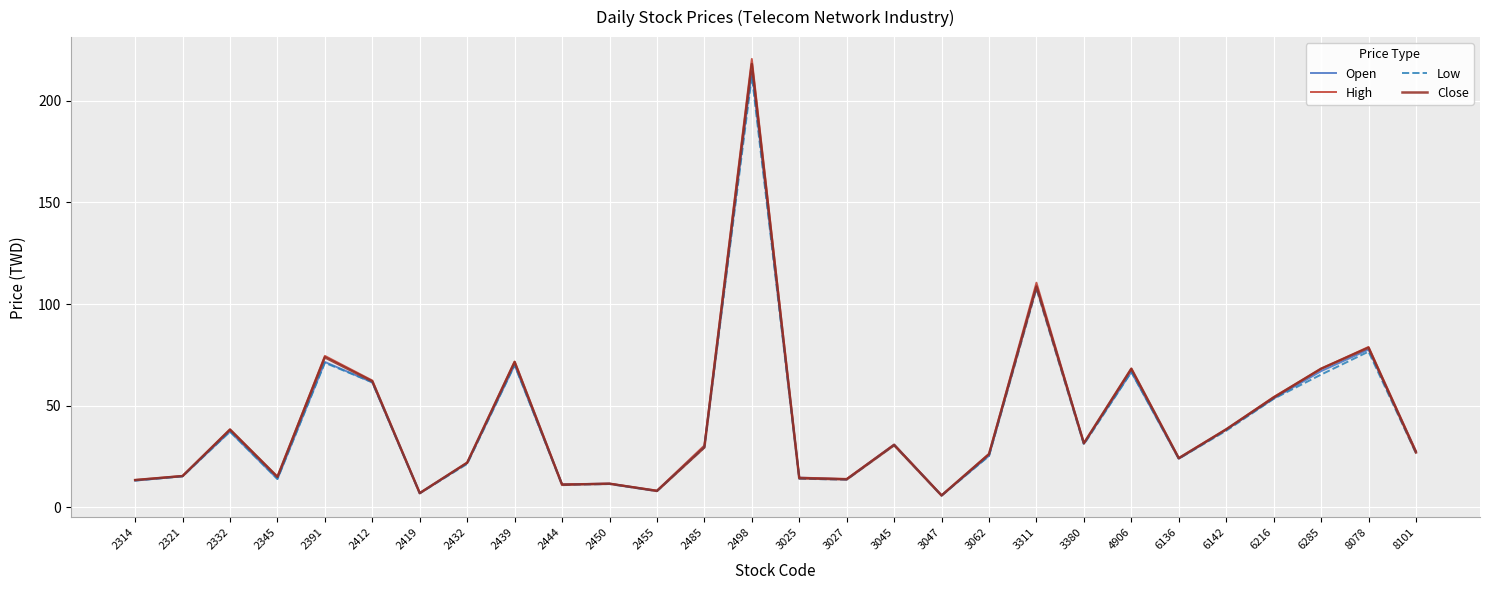

What is the sum of the Low values at 2450 and 2432?

32.9